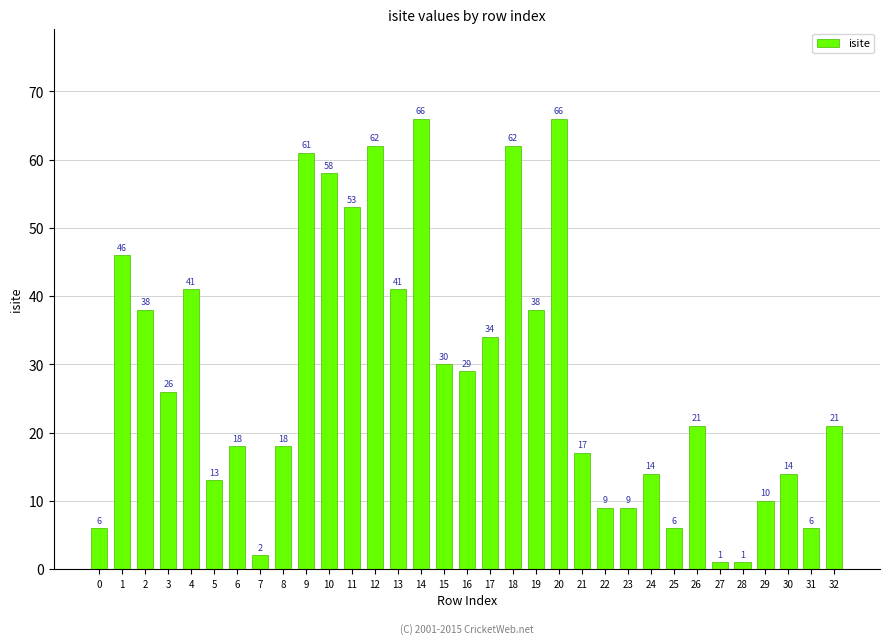

How many distinct data groups are displayed?

1